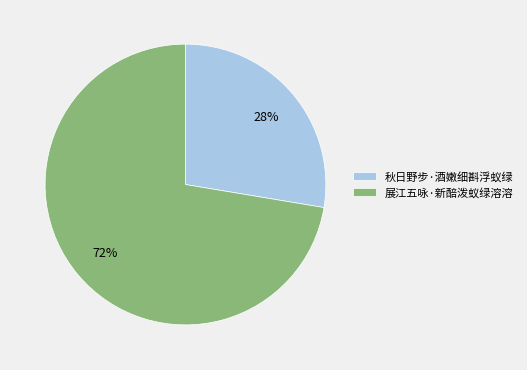

Which has a higher value, 秋日野步·酒嫩细斟浮蚁绿 or 展江五咏·新醅泼蚁绿溶溶?

展江五咏·新醅泼蚁绿溶溶